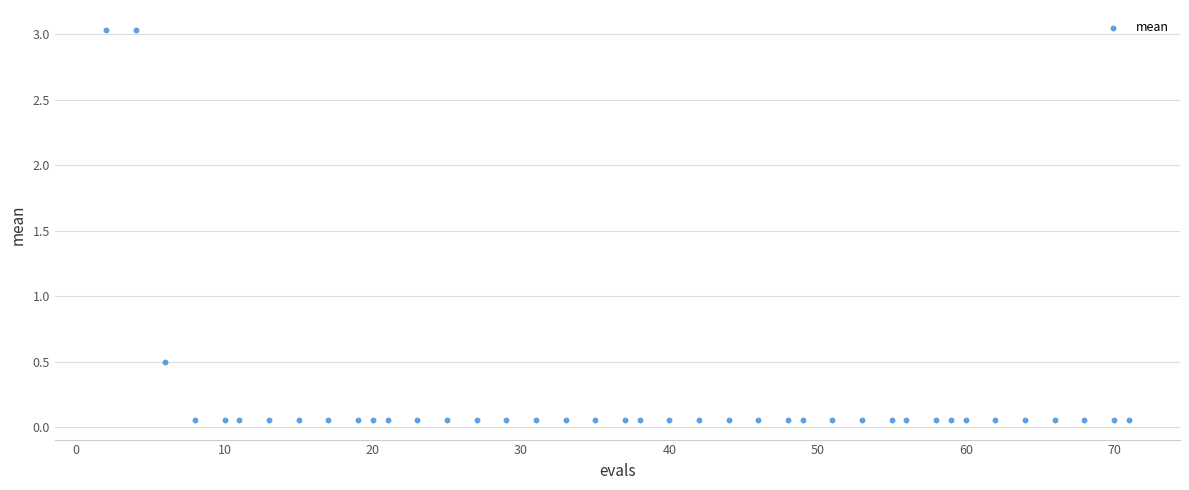

What Y value in the scatter plot is closest to 1?

0.5